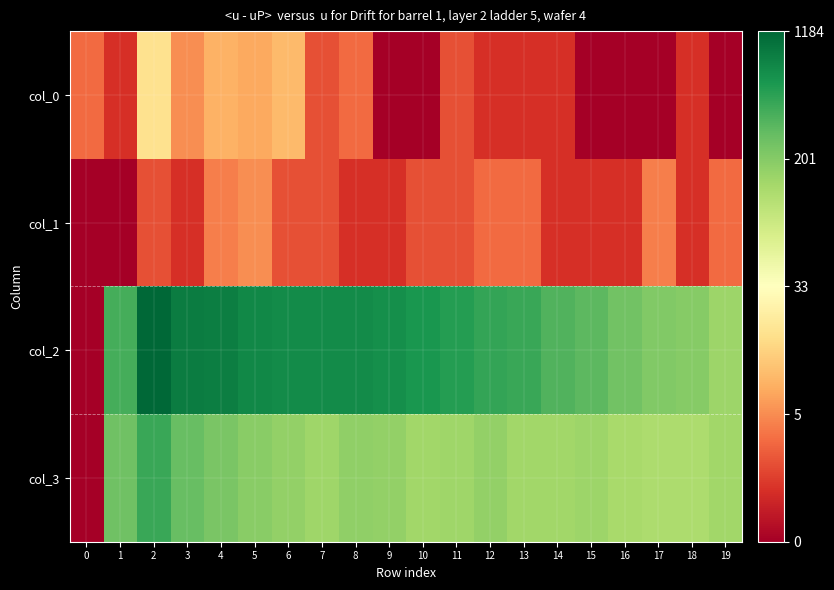

Which category has the highest value across all series?

2